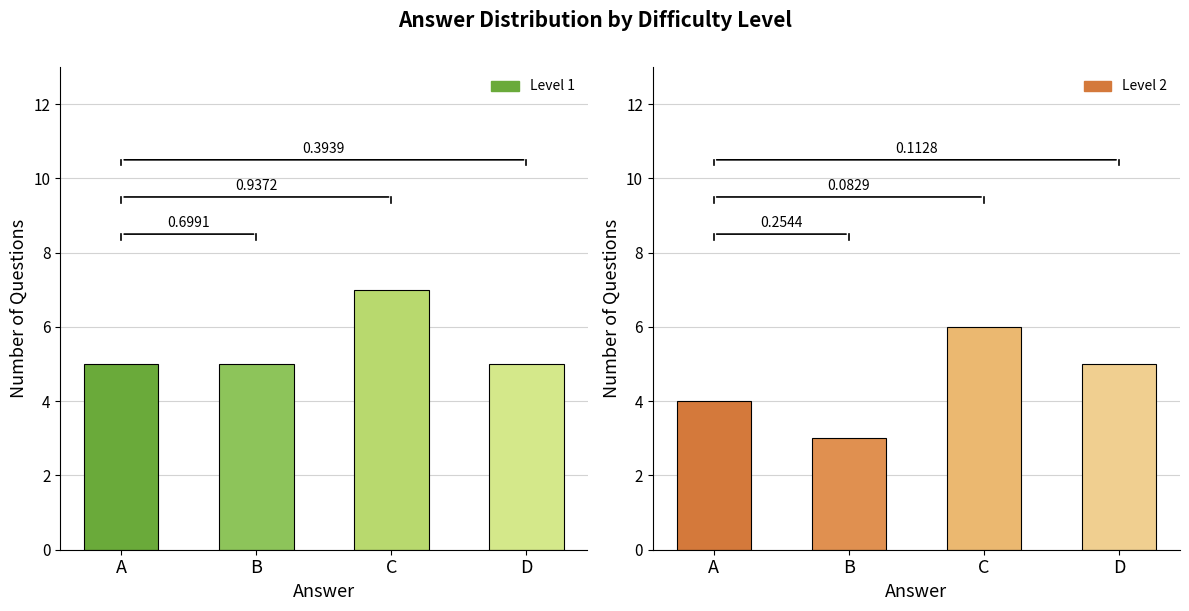

At which label does Level 1 reach its peak?

C